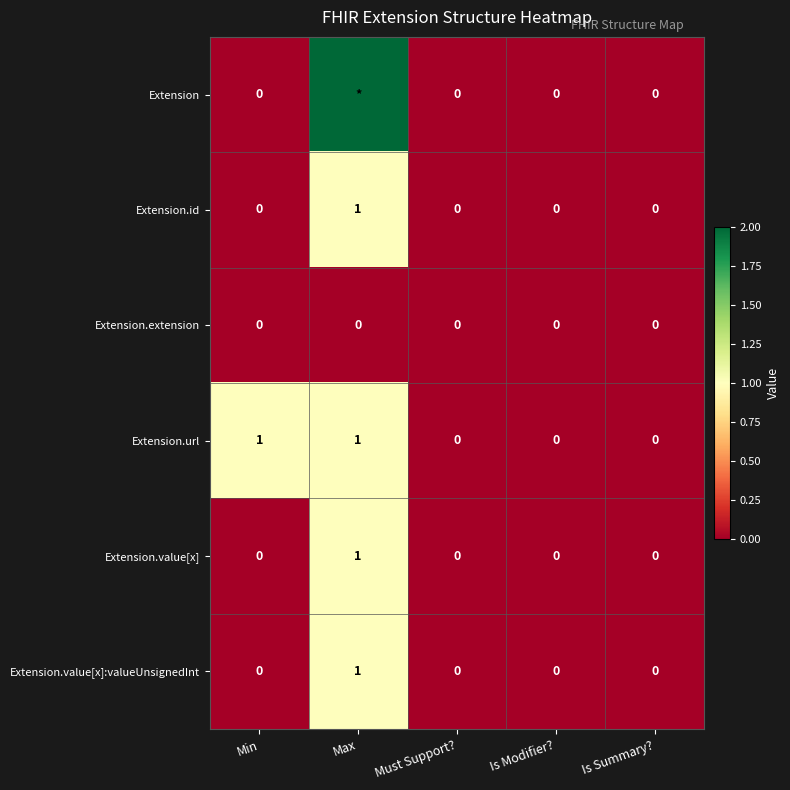

Count the Extension.value[x]:valueUnsignedInt values in the range 0 to 1.

5